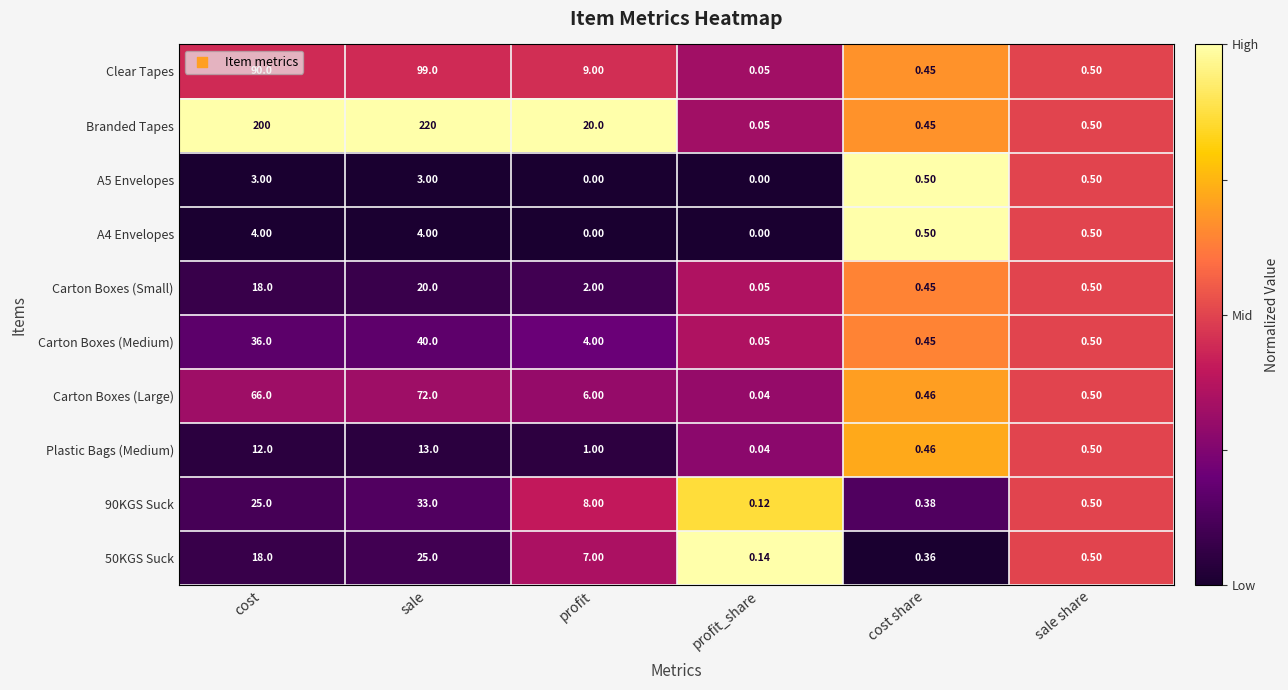

How many series are shown in this chart?

10